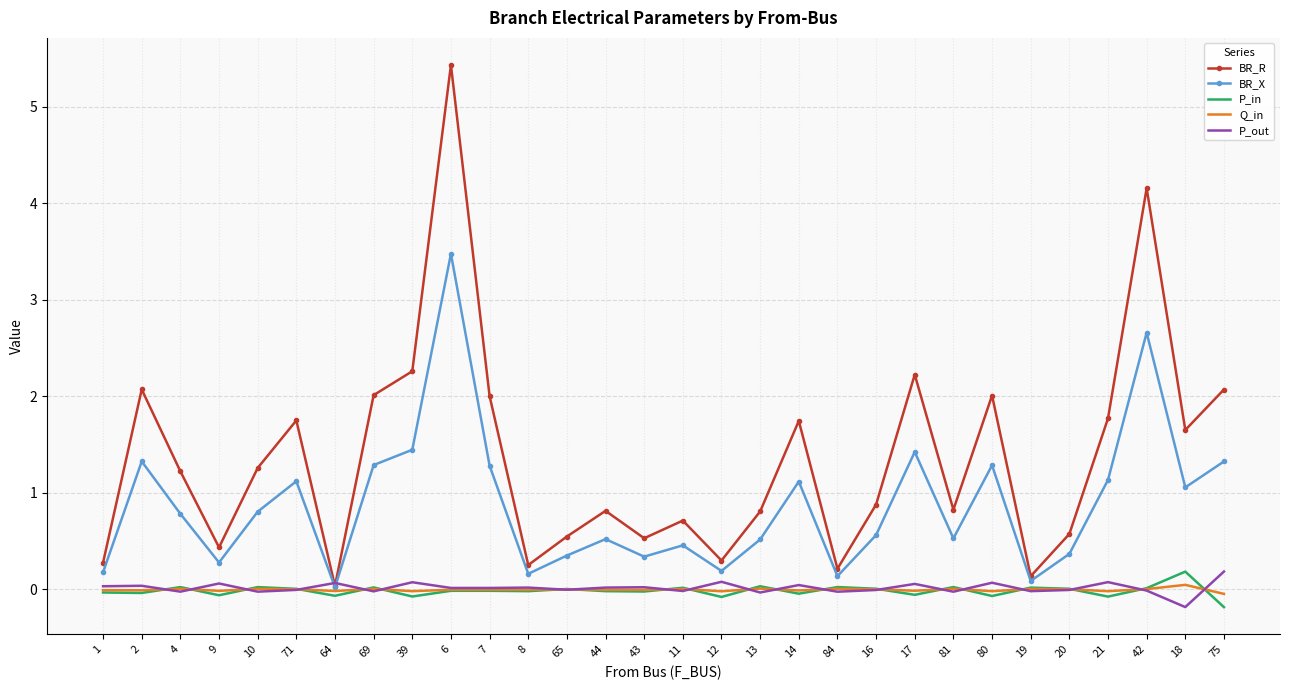

The value of BR_X at 2 is 1.3. True or false?

True